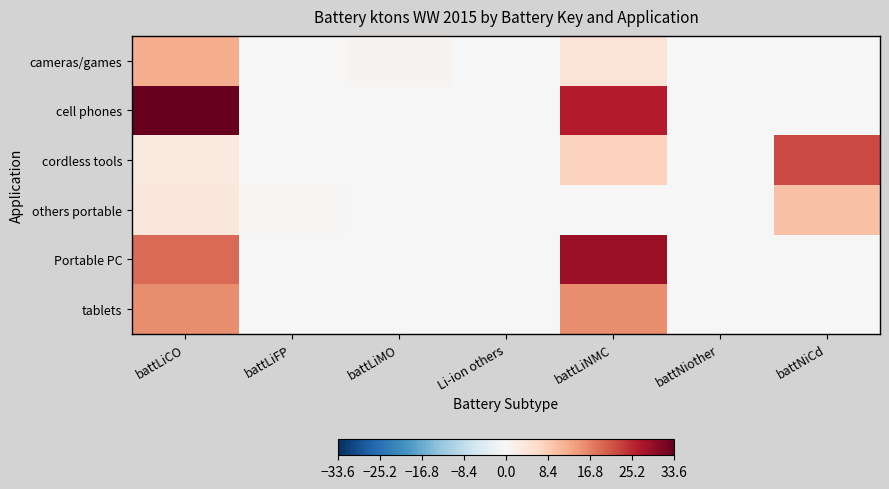

At how many categories does at least one series exceed 21?

3